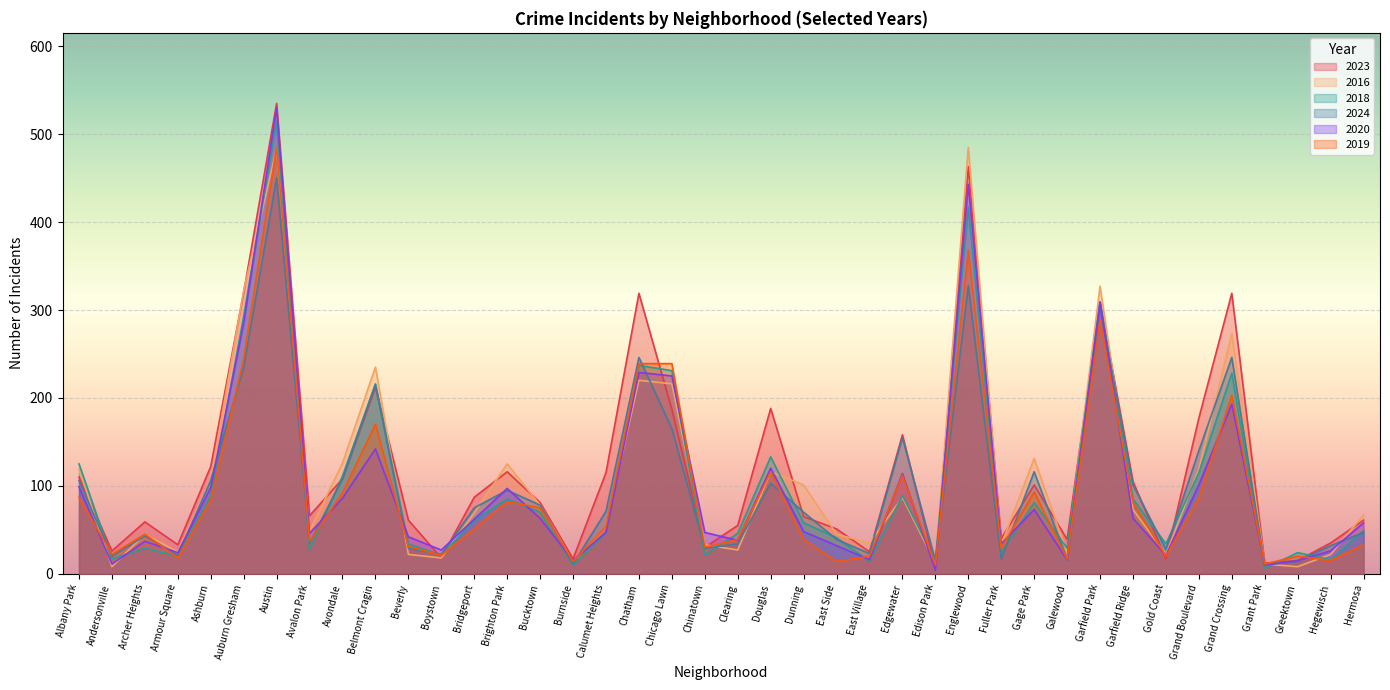

What is the sum of the 2016 values at Fuller Park and Galewood?

57